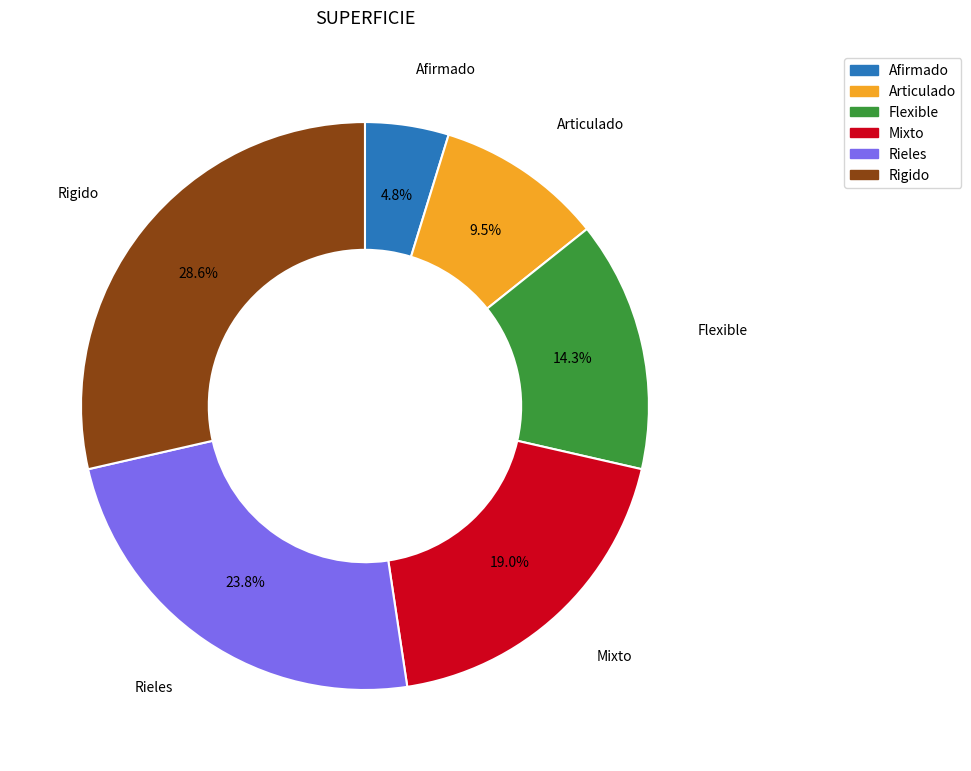

What is the smallest slice in the pie chart?

Afirmado